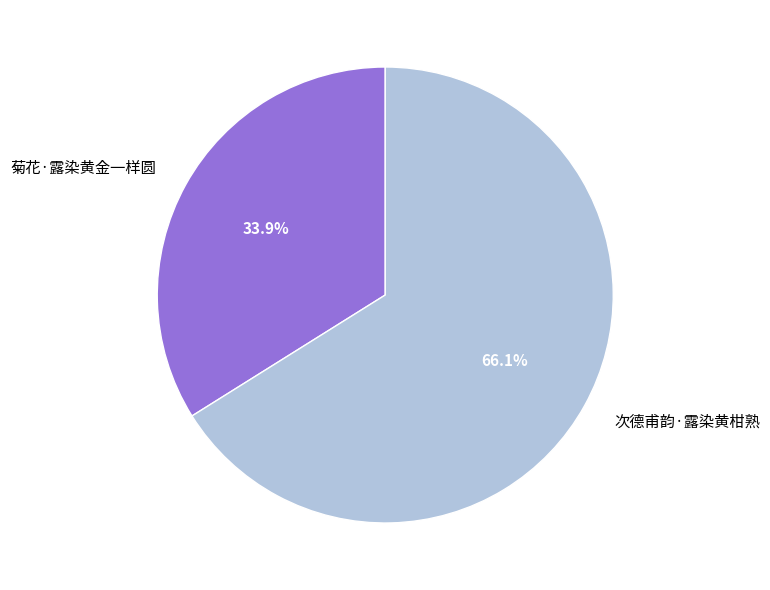

What percentage do 次德甫韵·露染黄柑熟 and 菊花·露染黄金一样圆 together represent?

100.0%